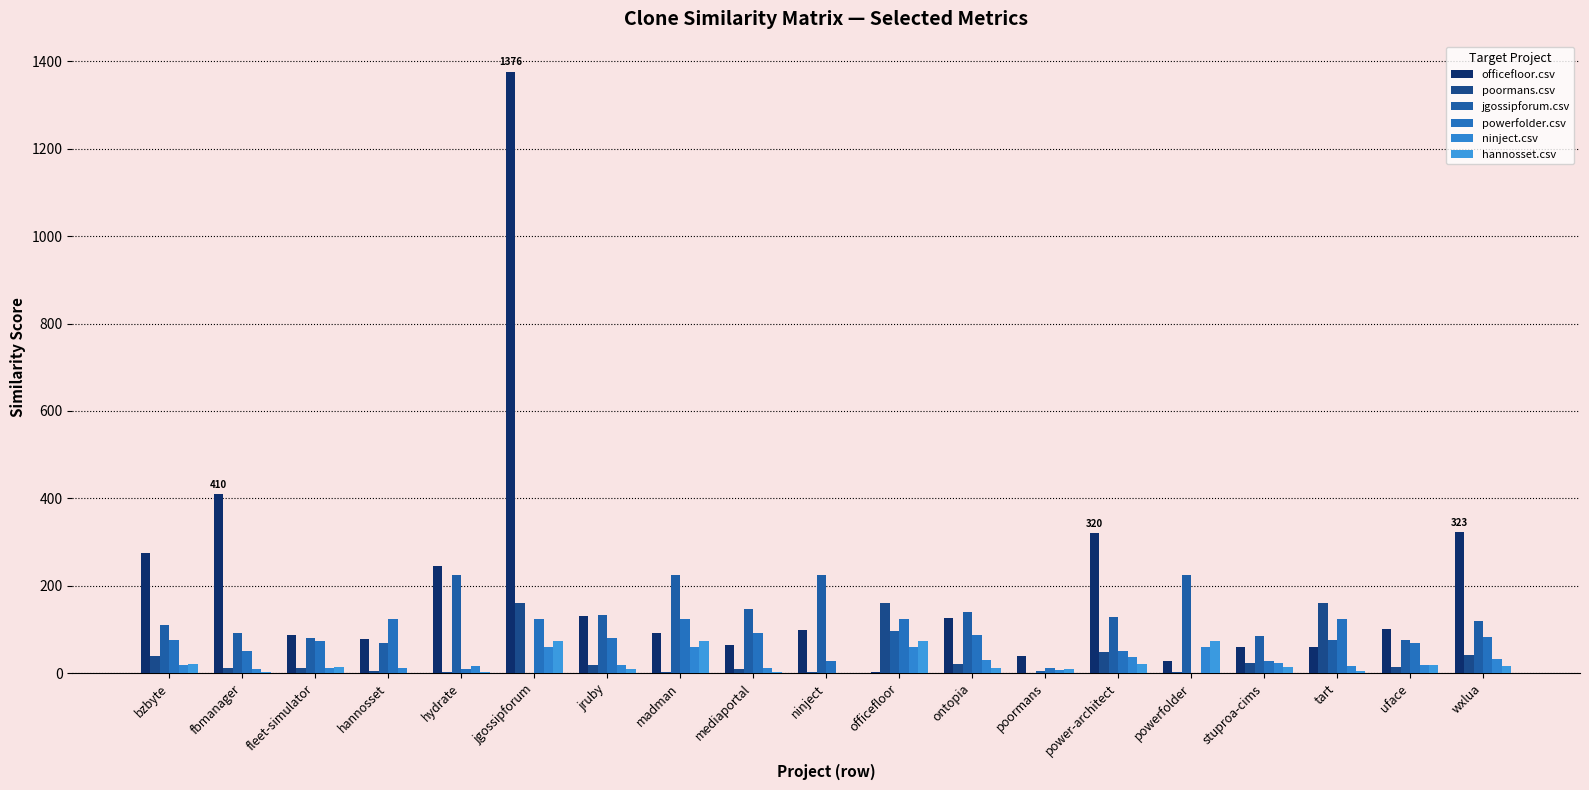

What are all the series names shown in the legend?

officefloor.csv, poormans.csv, jgossipforum.csv, powerfolder.csv, ninject.csv, hannosset.csv